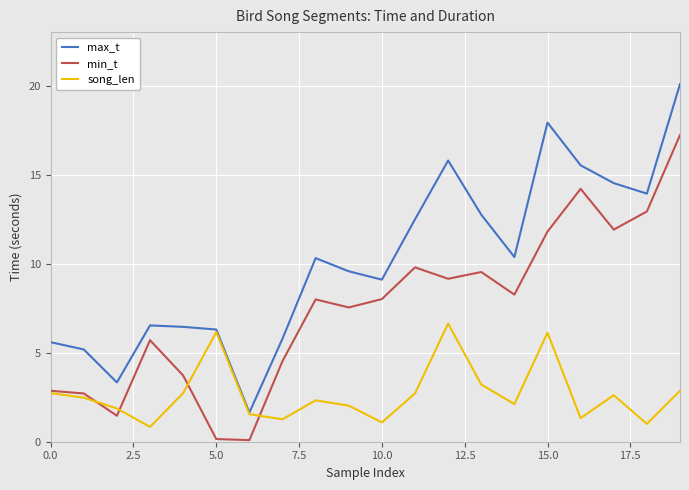

Which series has the widest spread of values?

max_t